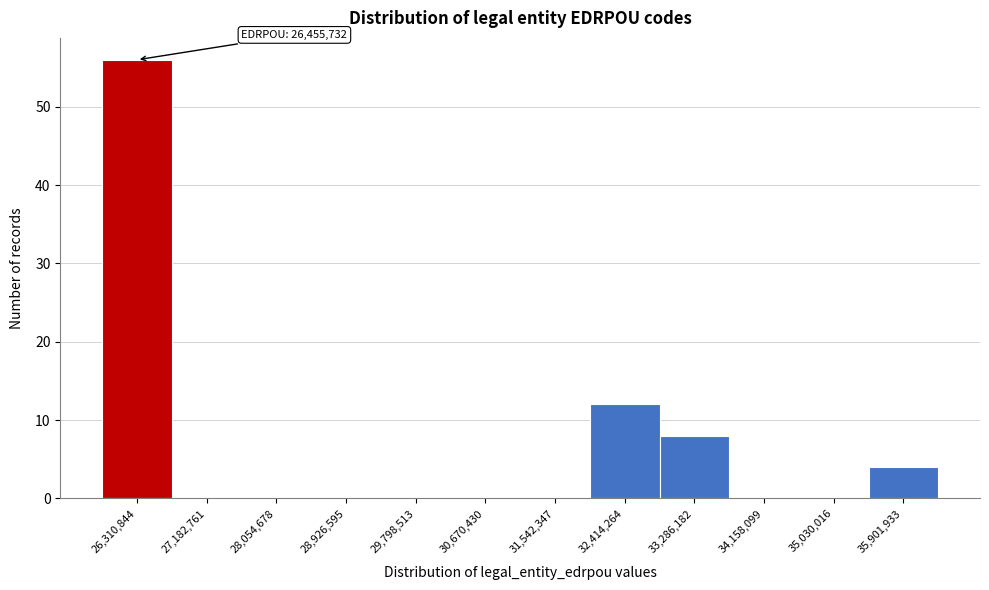

Reading left to right, transcribe all the data shown in this chart.

26,310,844=56	27,182,761=0	28,054,678=0	28,926,595=0	29,798,513=0	30,670,430=0	31,542,347=0	32,414,264=12	33,286,182=8	34,158,099=0	35,030,016=0	35,901,933=4